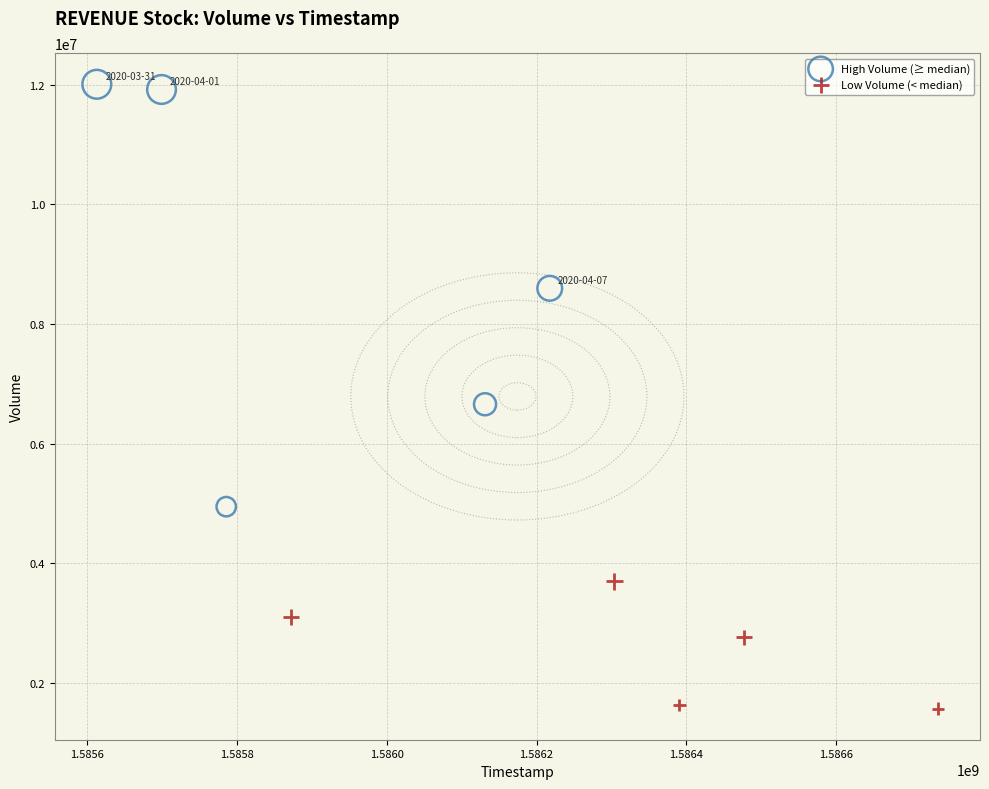

Which series reaches the minimum Y coordinate?

Low Volume (< median)